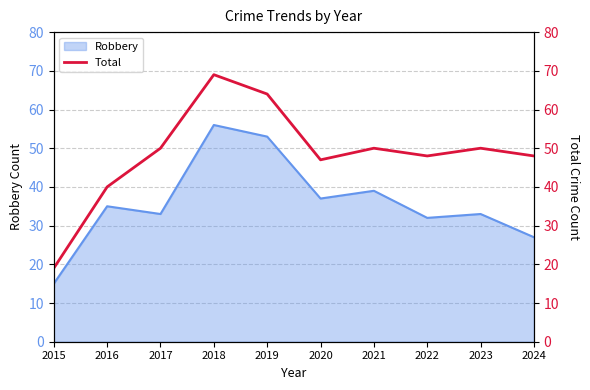

Reading left to right, what are all the values shown in this chart?

19	40	50	69	64	47	50	48	50	48